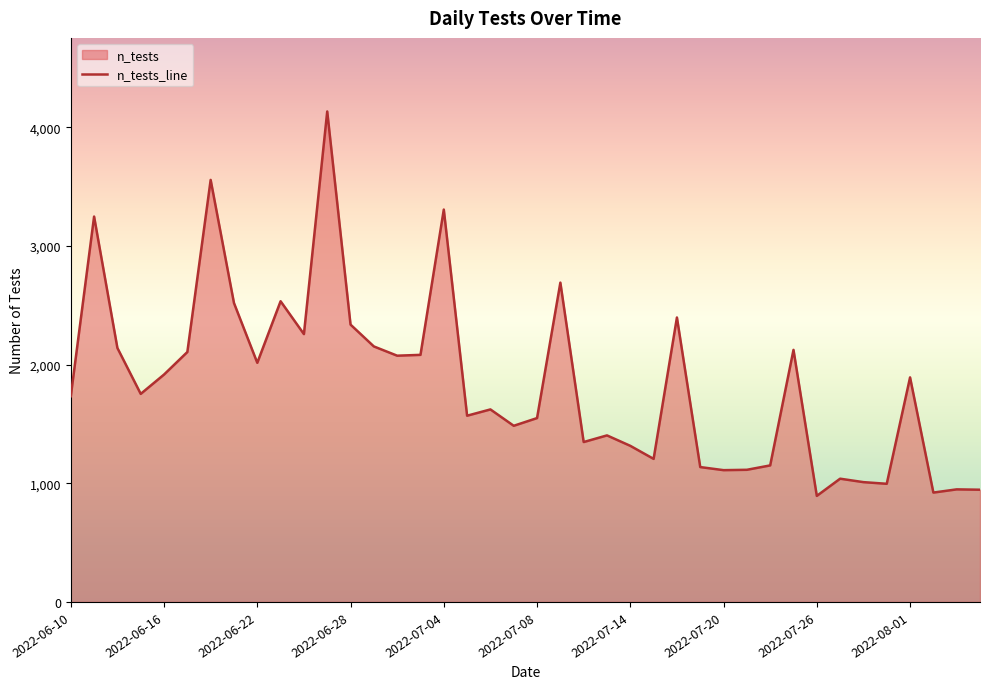

What is the greatest value displayed?

4135